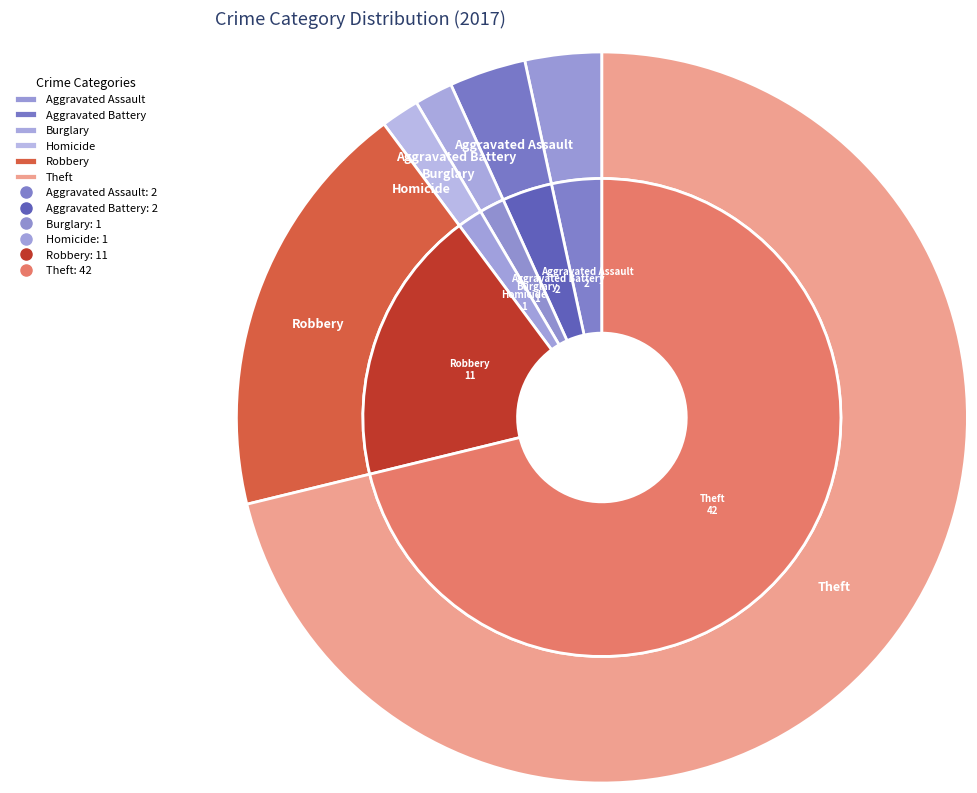

Combined, do Criminal Sexual Assault & Other and Burglary account for over 50%?

No